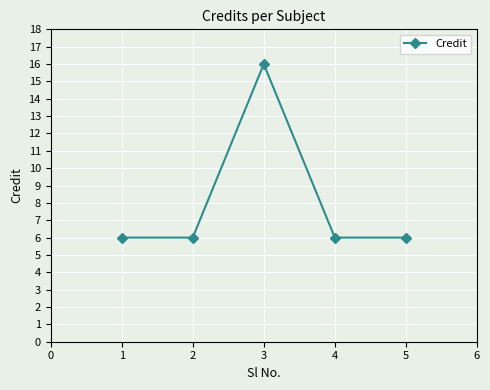

Reading right to left, what are all the values shown in this chart?

6	6	16	6	6